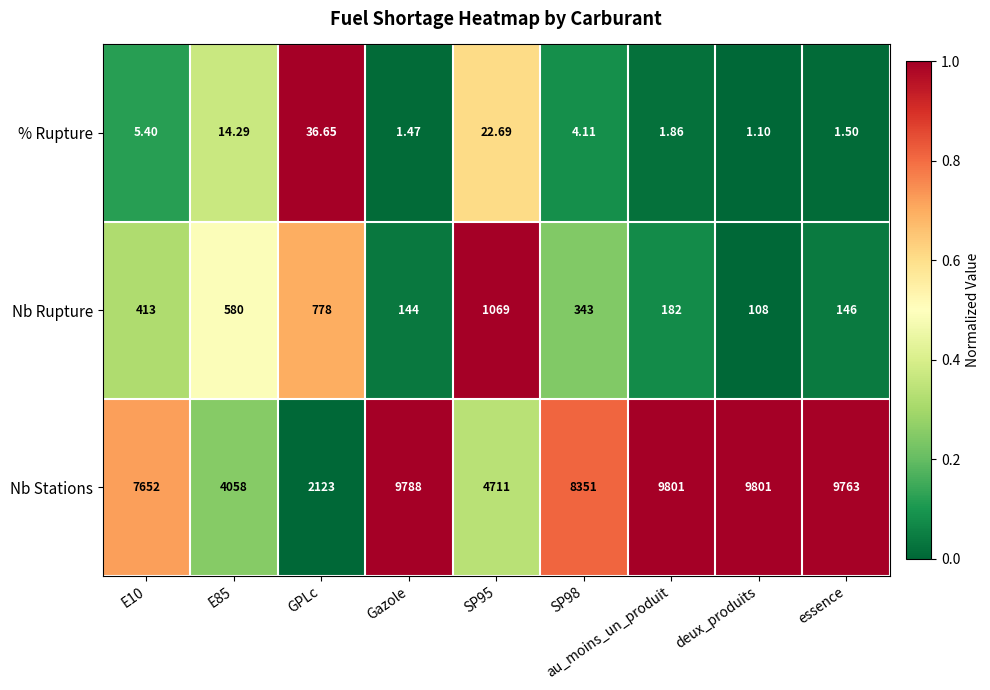

Which series has the largest total across all categories?

Nb Stations